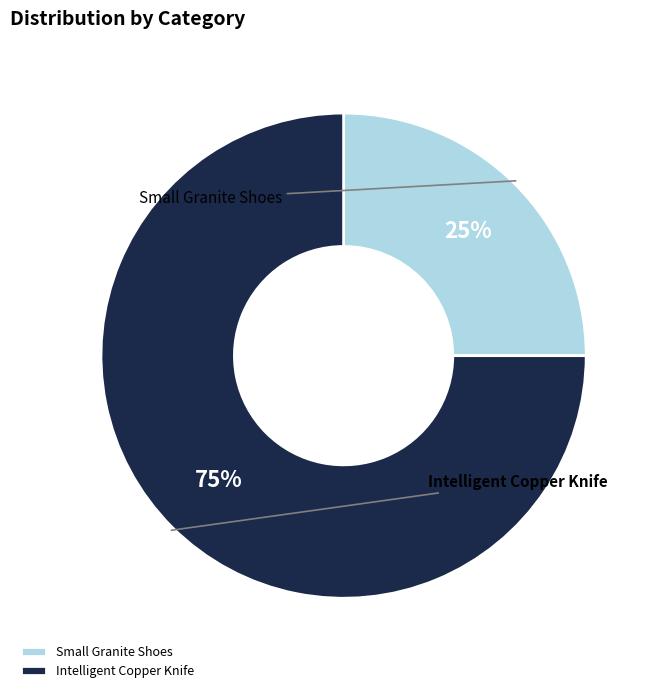

Which category has the smallest portion of the pie?

Small Granite Shoes